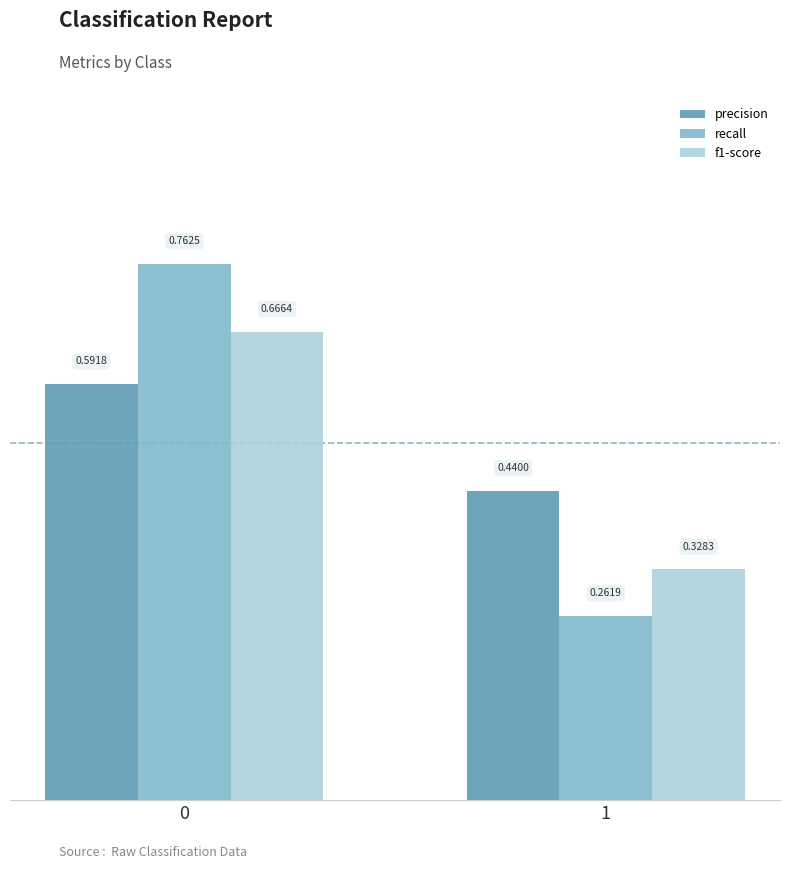

How many data points does each series have?

2